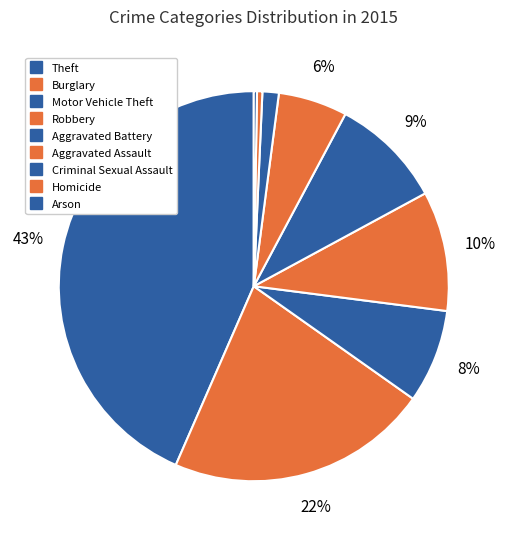

To the nearest percent, what is the combined percentage of Arson and Burglary?

22%